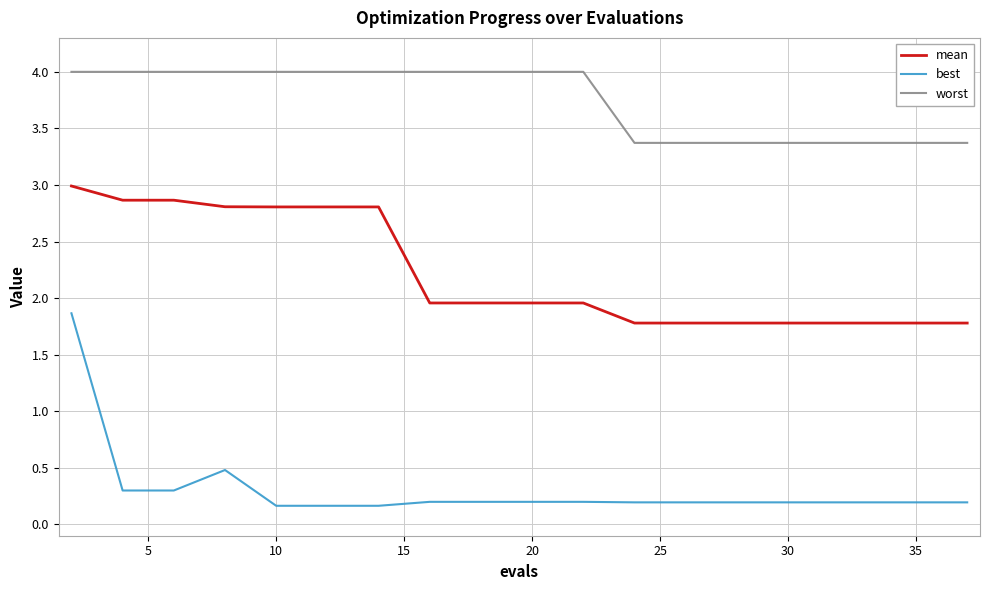

List the series in order of their peak value, highest first.

worst, mean, best